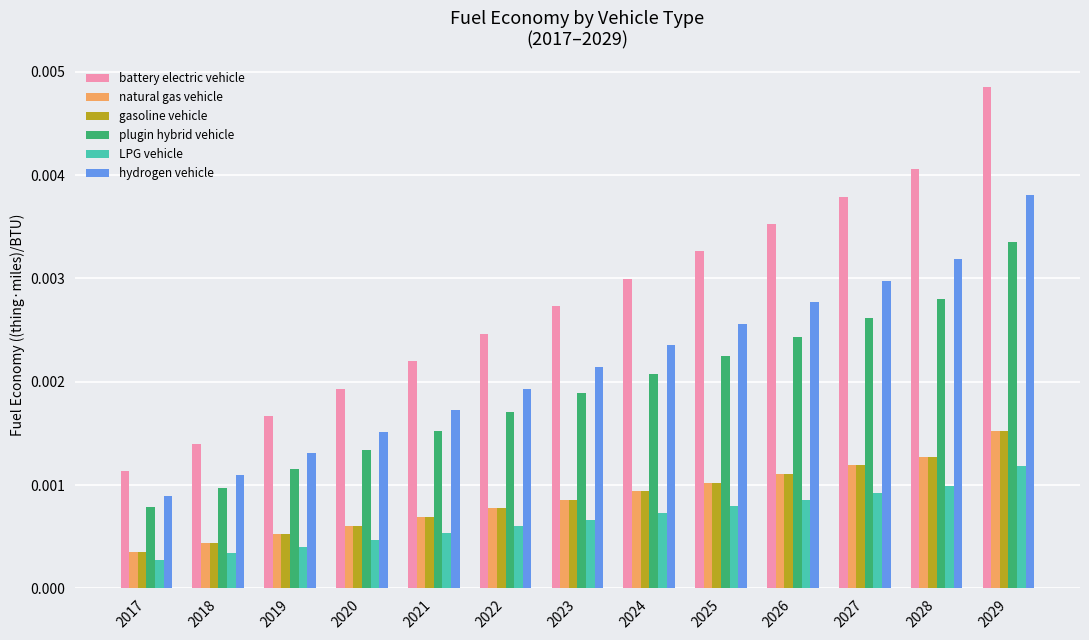

Count the hydrogen vehicle values in the range 0 to 1.

13